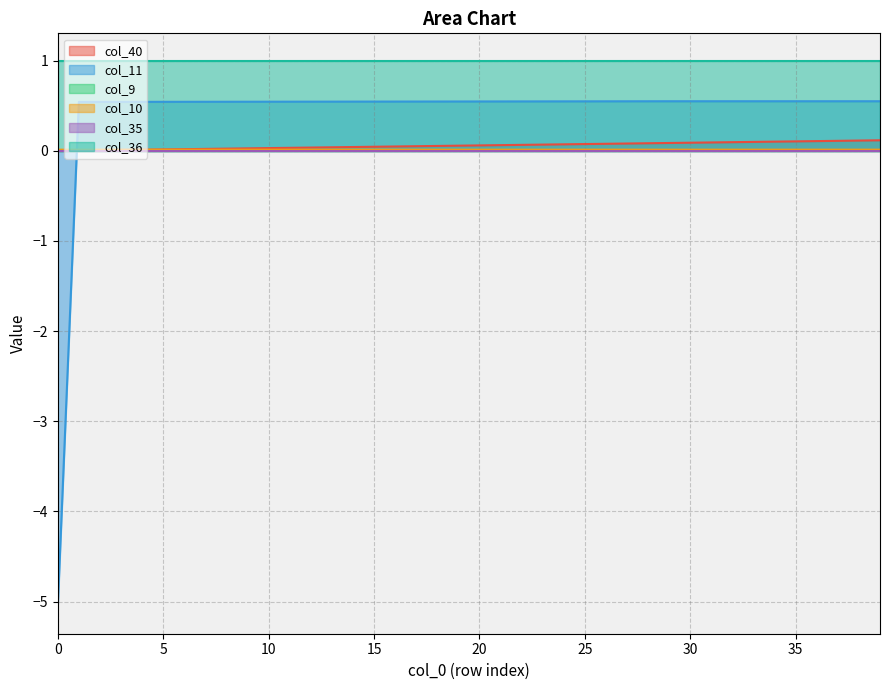

Is the value of col_11 at 31 greater than the value of col_10 at 11?

Yes